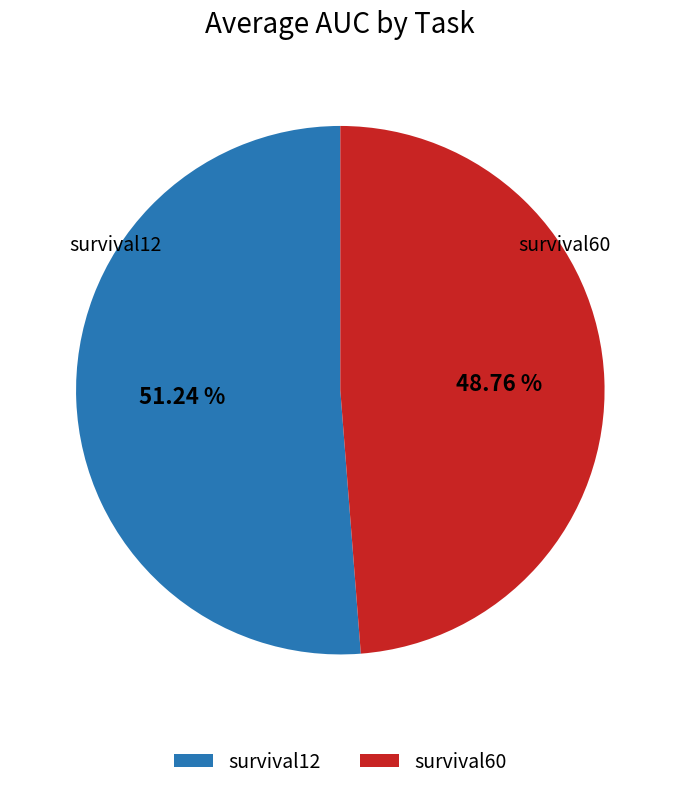

Which category has the smallest portion of the pie?

survival60